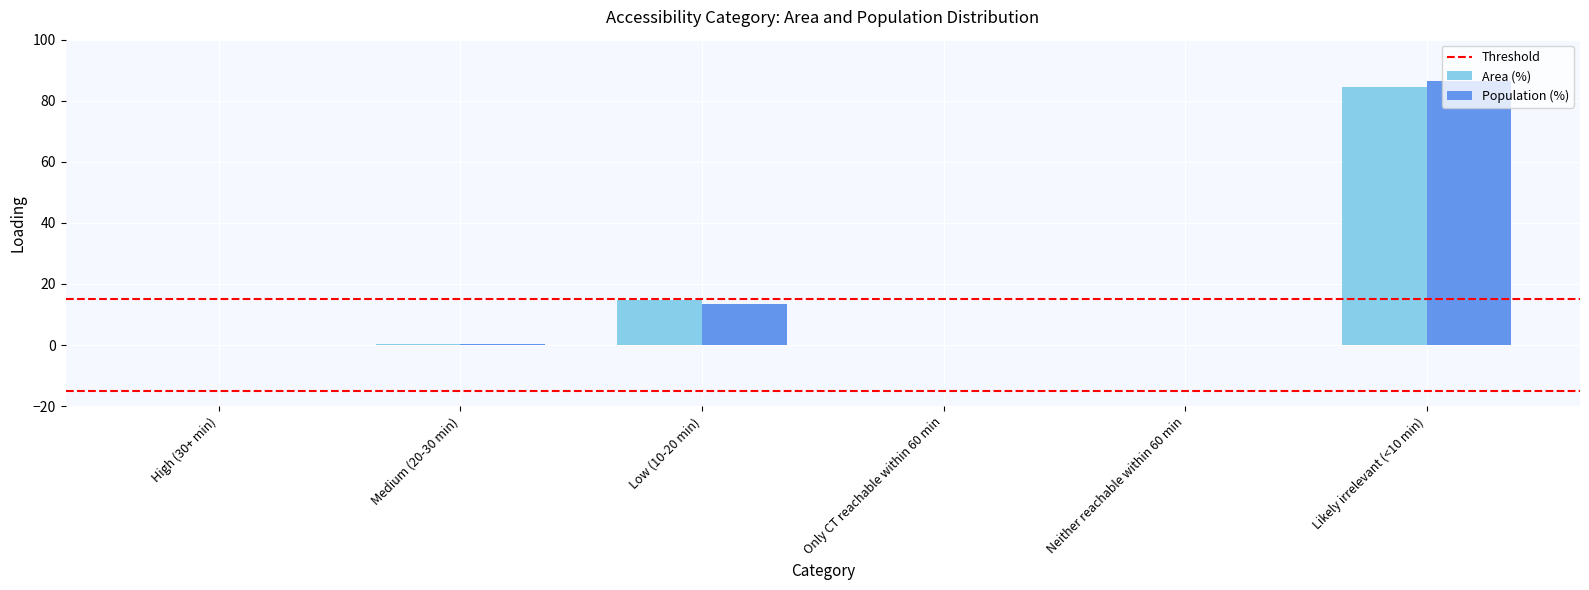

The value of Population (%) at Low (10-20 min) is 17.9. True or false?

False